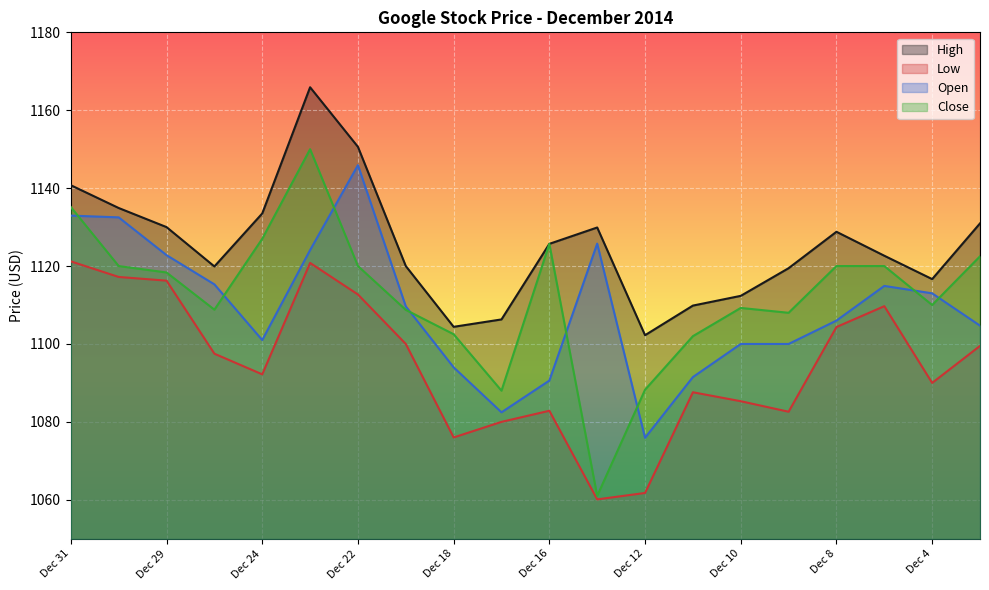

Rank the series by their maximum value, from highest to lowest.

High, Close, Open, Low